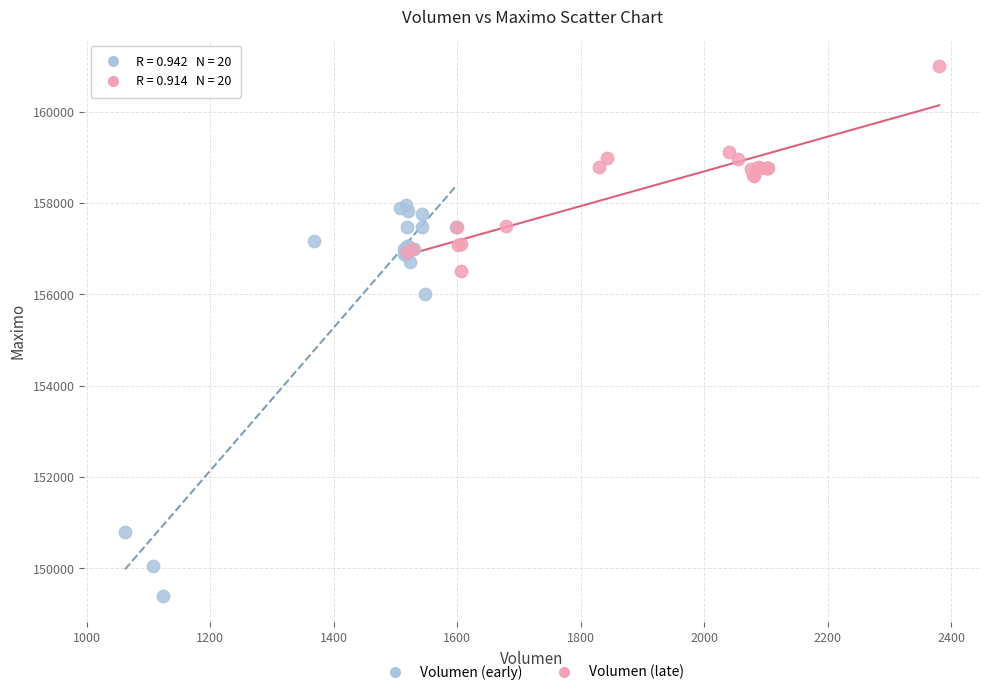

Which series contains the lowest Y value?

Volumen (early)